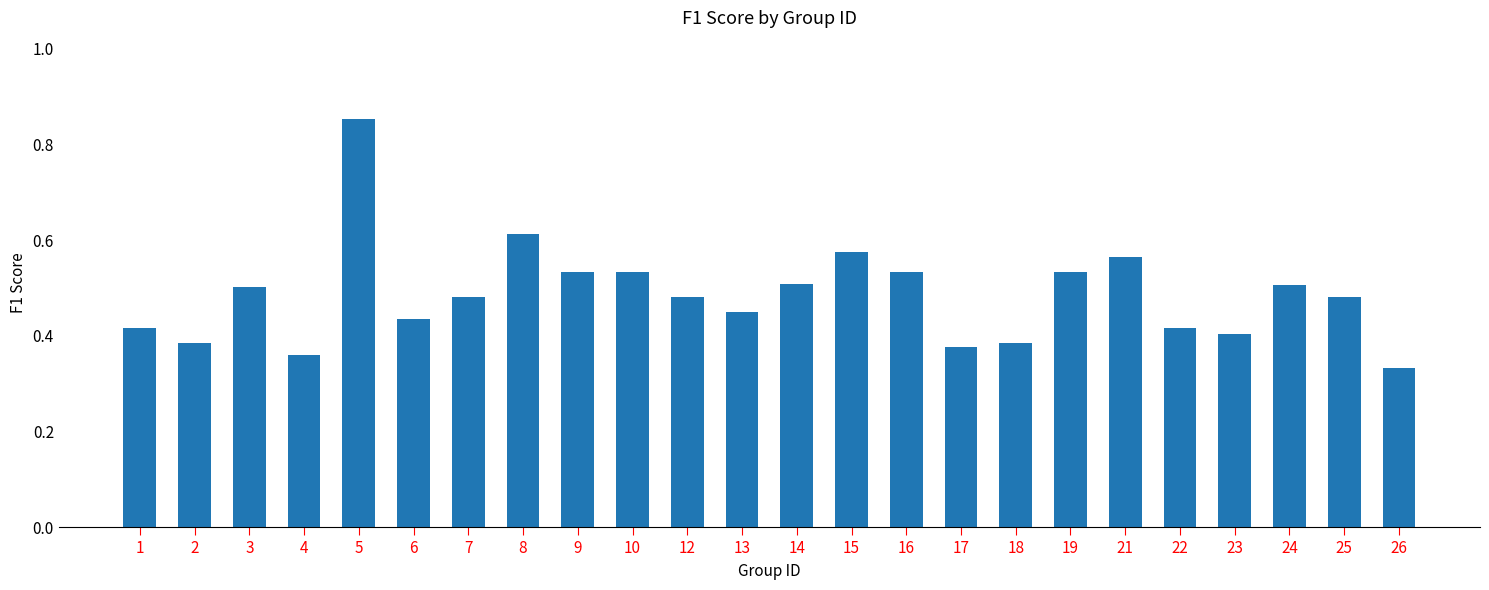

What is the sum of the values at 5 and 10?

1.4